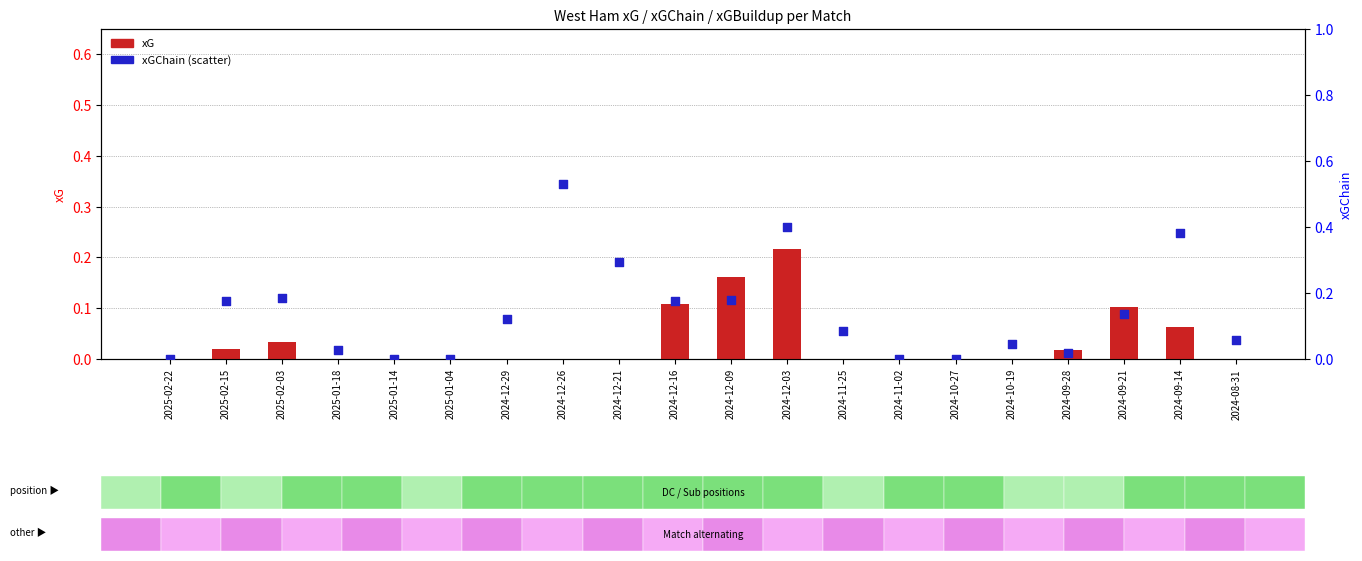

Which series contains the highest Y value?

xGChain (scatter)